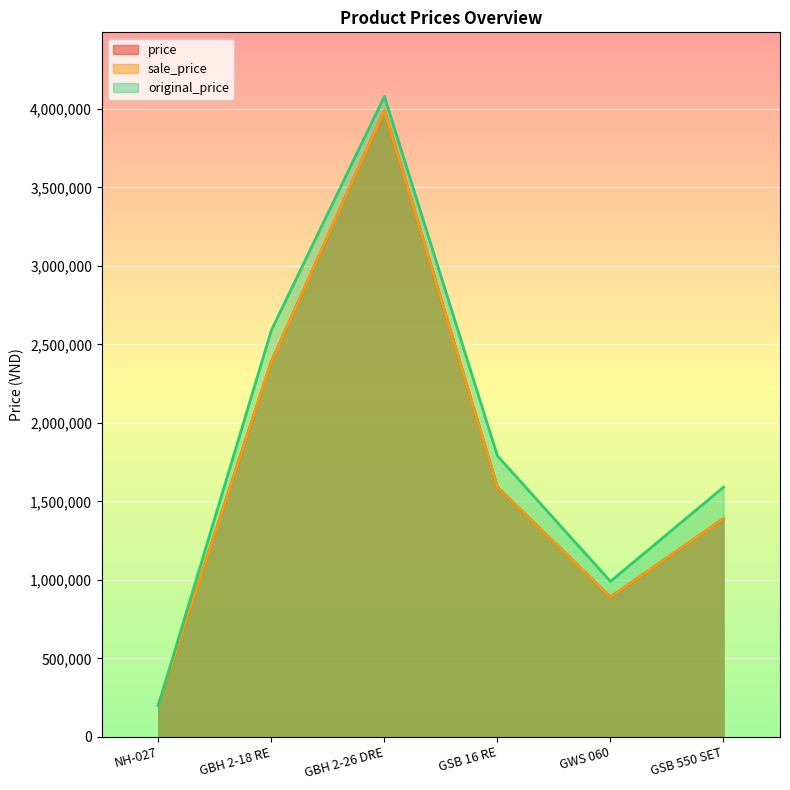

True or false: price and sale_price cross at least once.

False